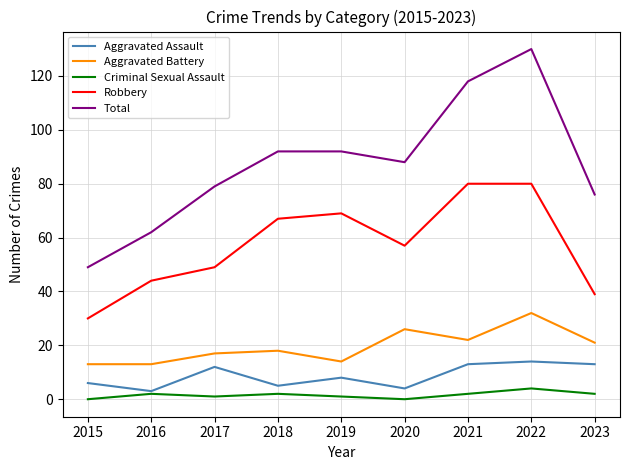

True or false: Aggravated Assault and Aggravated Battery cross at least once.

False